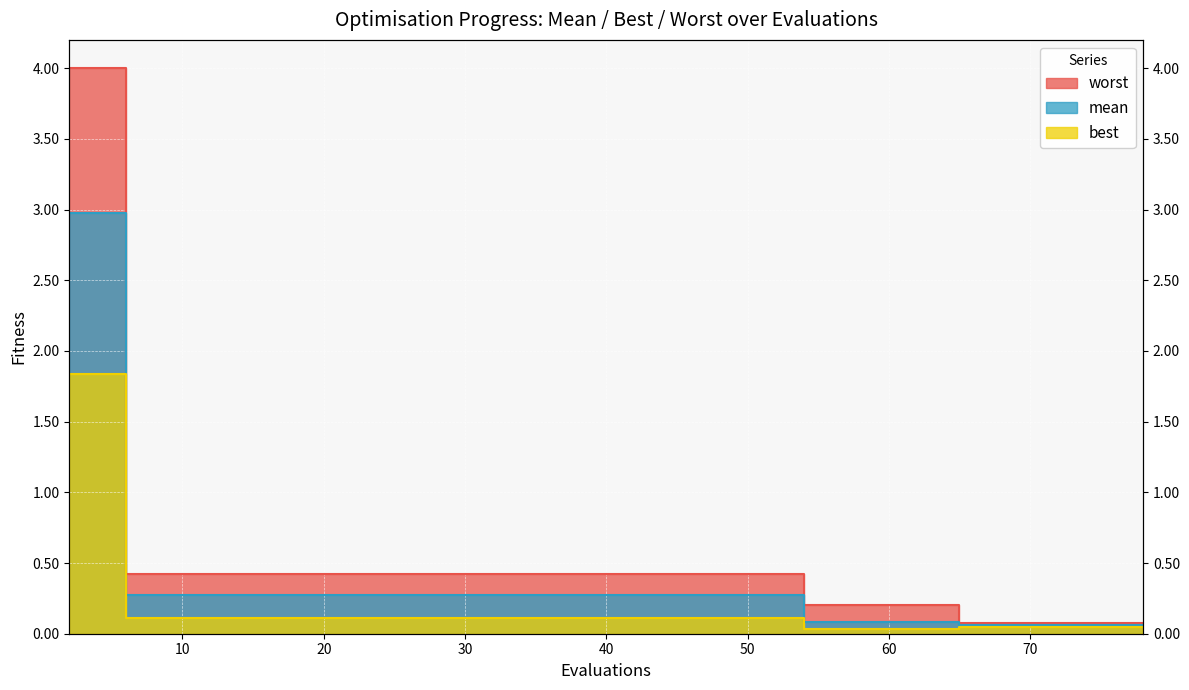

At 54, list the series in order from smallest to largest.

best, mean, worst